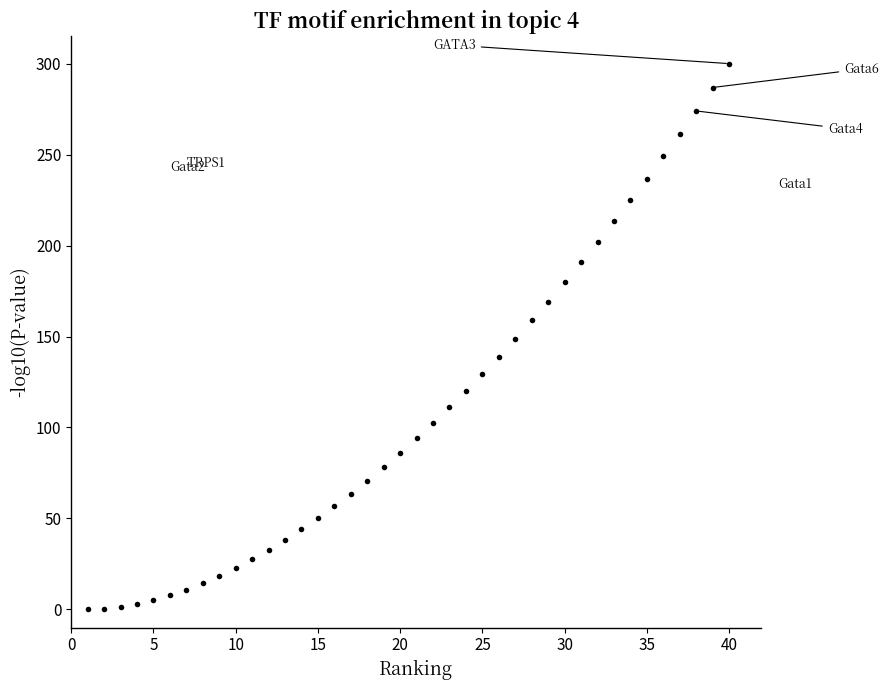

What is the range of X values (max minus min)?

39.0